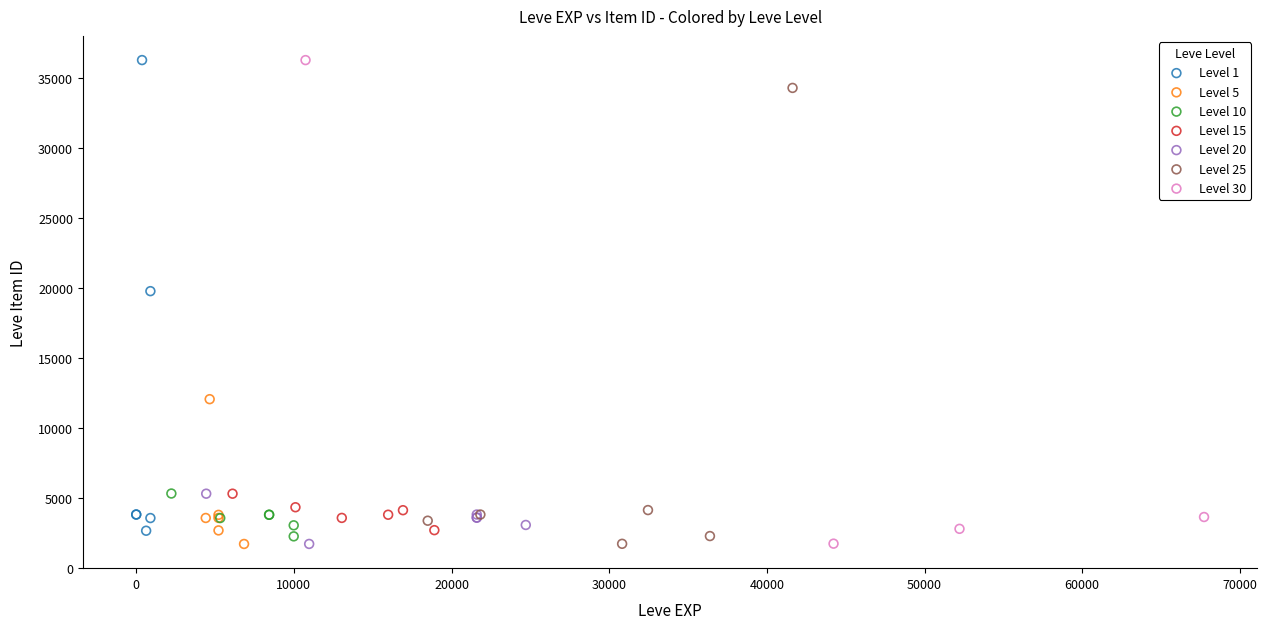

What are all the series names shown in the legend?

Level 1, Level 5, Level 10, Level 15, Level 20, Level 25, Level 30